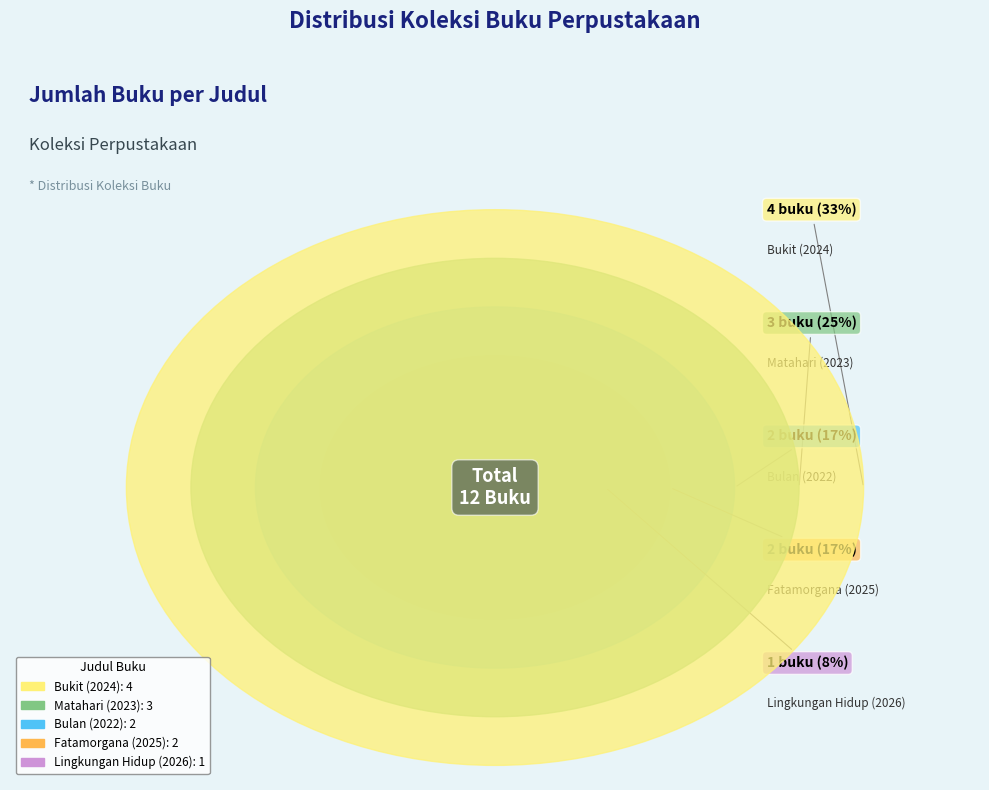

Count the number of slices in the pie.

5